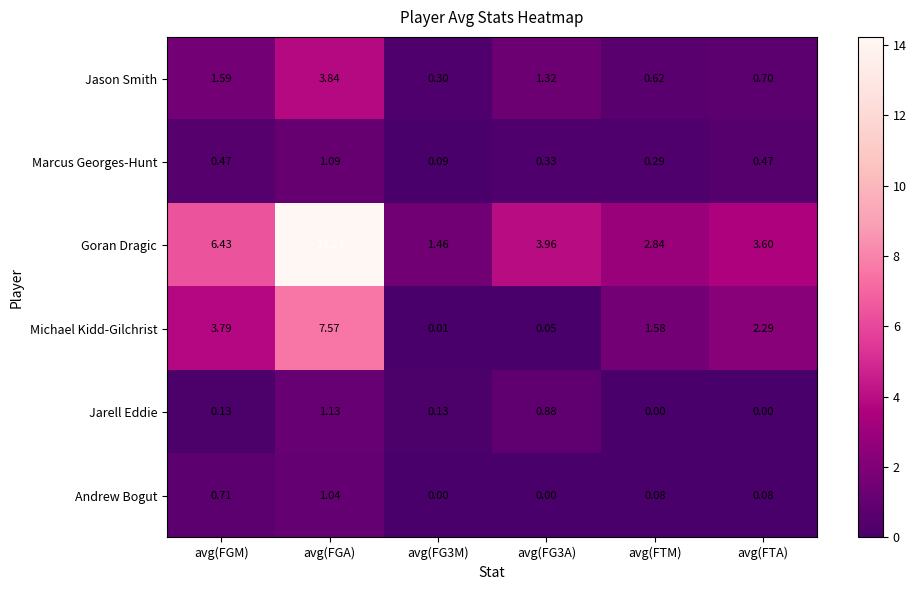

Which series has the largest total across all categories?

Goran Dragic